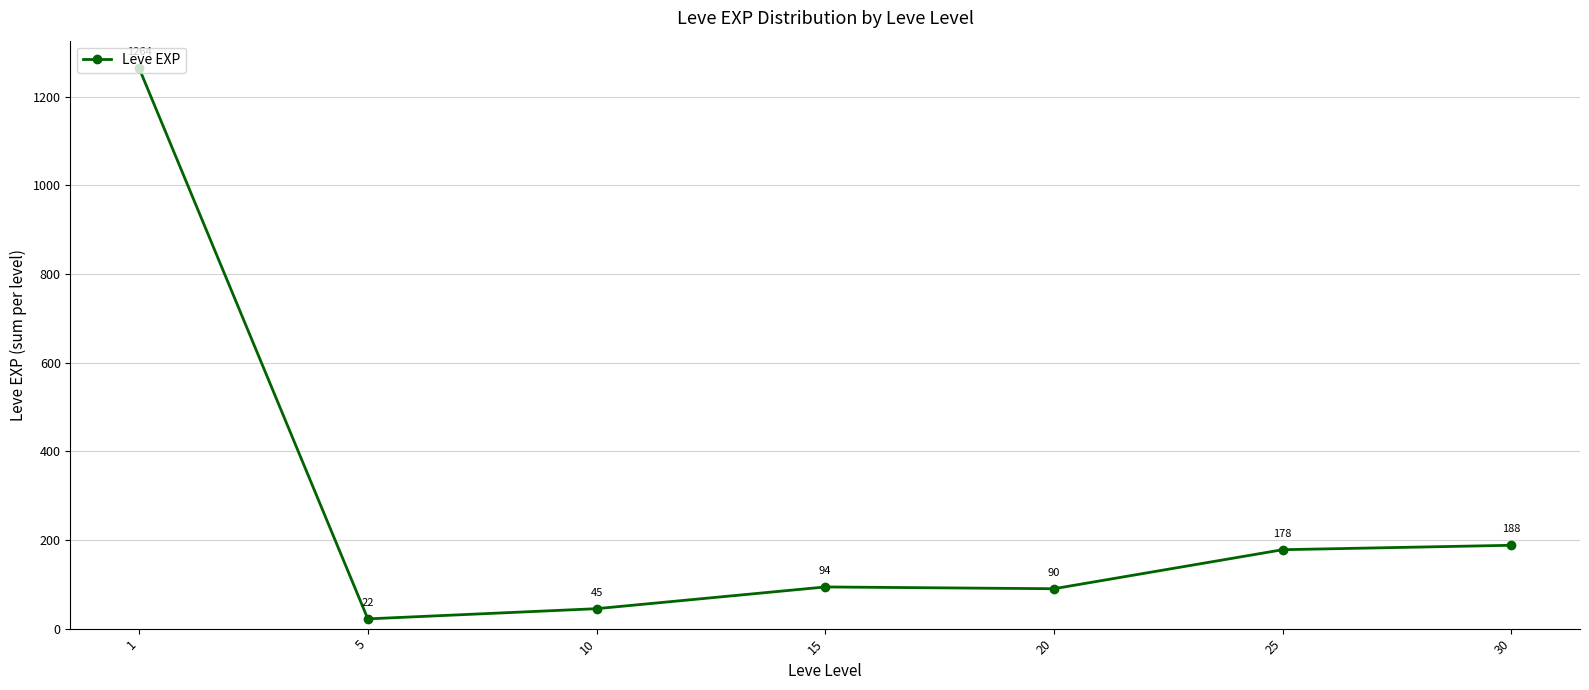

What value does the data have at 1?

1264